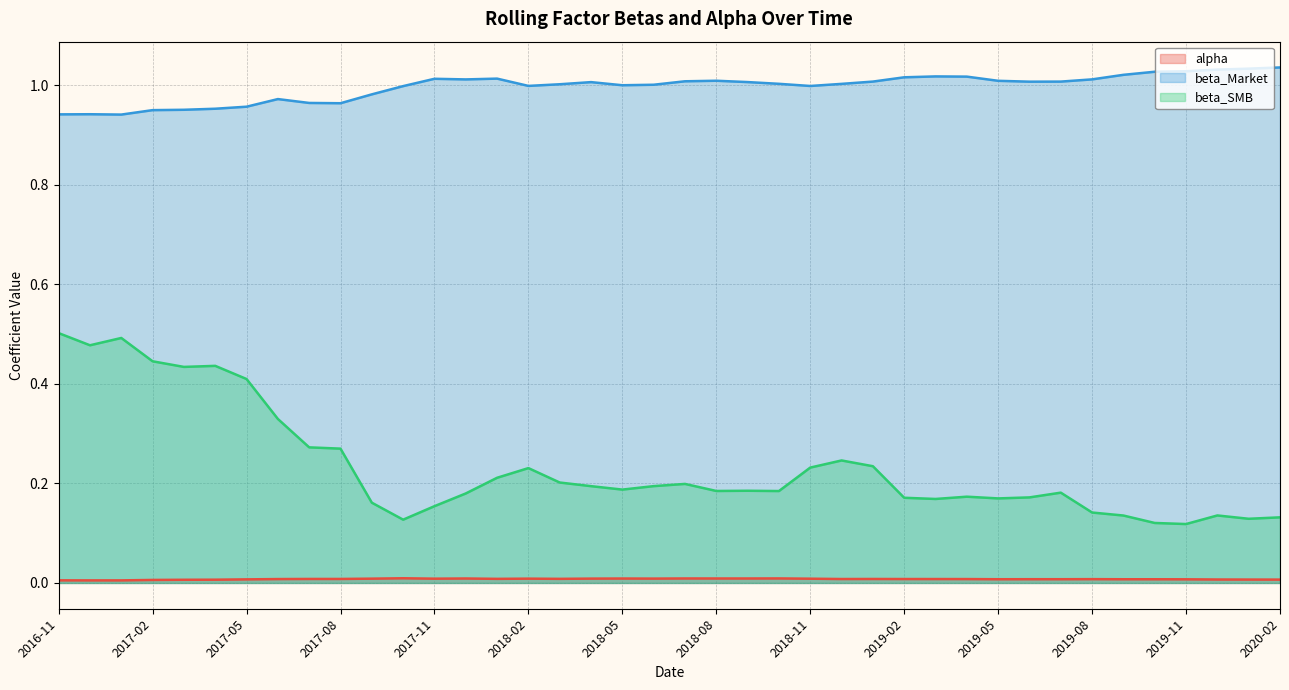

True or false: beta_SMB has a value of 0.1 at 2019-09.

True